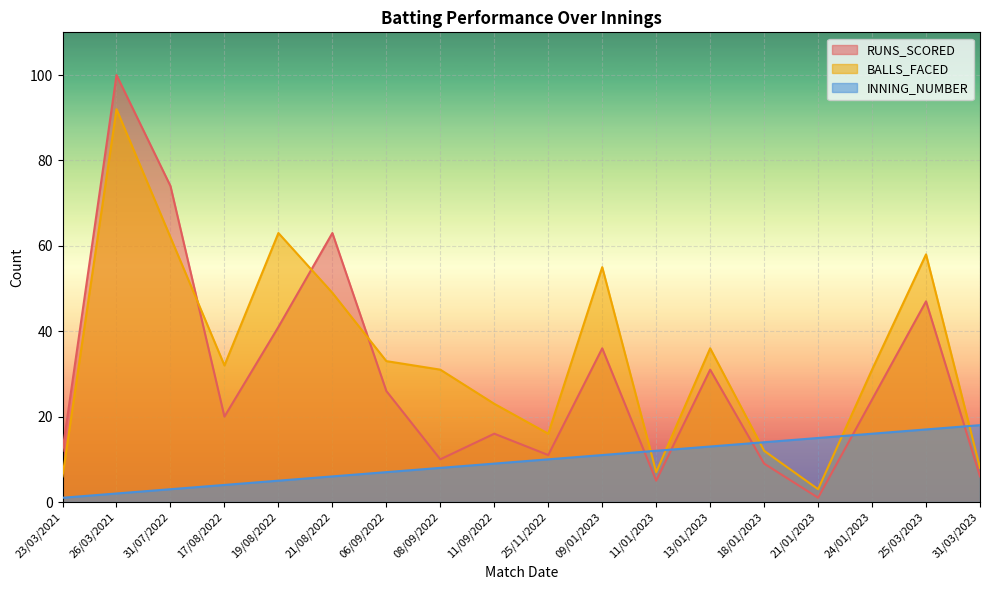

Reading left to right, extract all data points from this chart.

RUNS_SCORED: 23/03/2021=12	26/03/2021=100	31/07/2022=74	17/08/2022=20	19/08/2022=41	21/08/2022=63	06/09/2022=26	08/09/2022=10	11/09/2022=16	25/11/2022=11	09/01/2023=36	11/01/2023=5	13/01/2023=31	18/01/2023=9	21/01/2023=1	24/01/2023=24	25/03/2023=47	31/03/2023=6
BALLS_FACED: 23/03/2021=6	26/03/2021=92	31/07/2022=62	17/08/2022=32	19/08/2022=63	21/08/2022=49	06/09/2022=33	08/09/2022=31	11/09/2022=23	25/11/2022=16	09/01/2023=55	11/01/2023=7	13/01/2023=36	18/01/2023=12	21/01/2023=3	24/01/2023=31	25/03/2023=58	31/03/2023=8
INNING_NUMBER: 23/03/2021=1	26/03/2021=2	31/07/2022=3	17/08/2022=4	19/08/2022=5	21/08/2022=6	06/09/2022=7	08/09/2022=8	11/09/2022=9	25/11/2022=10	09/01/2023=11	11/01/2023=12	13/01/2023=13	18/01/2023=14	21/01/2023=15	24/01/2023=16	25/03/2023=17	31/03/2023=18